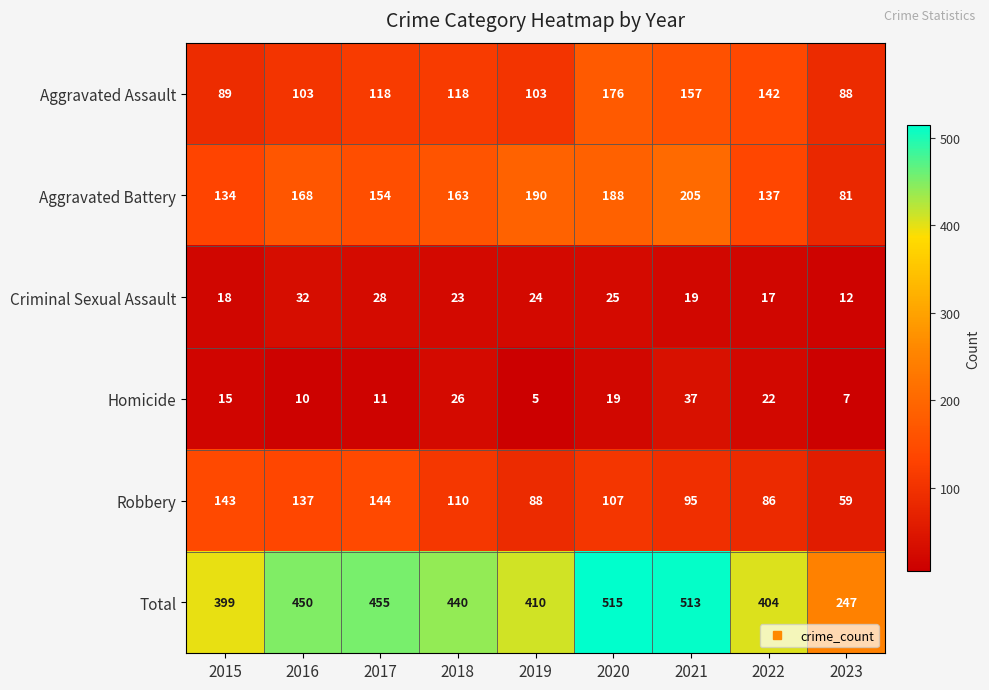

List the series in order of their peak value, lowest first.

Criminal Sexual Assault, Homicide, Robbery, Aggravated Assault, Aggravated Battery, Total